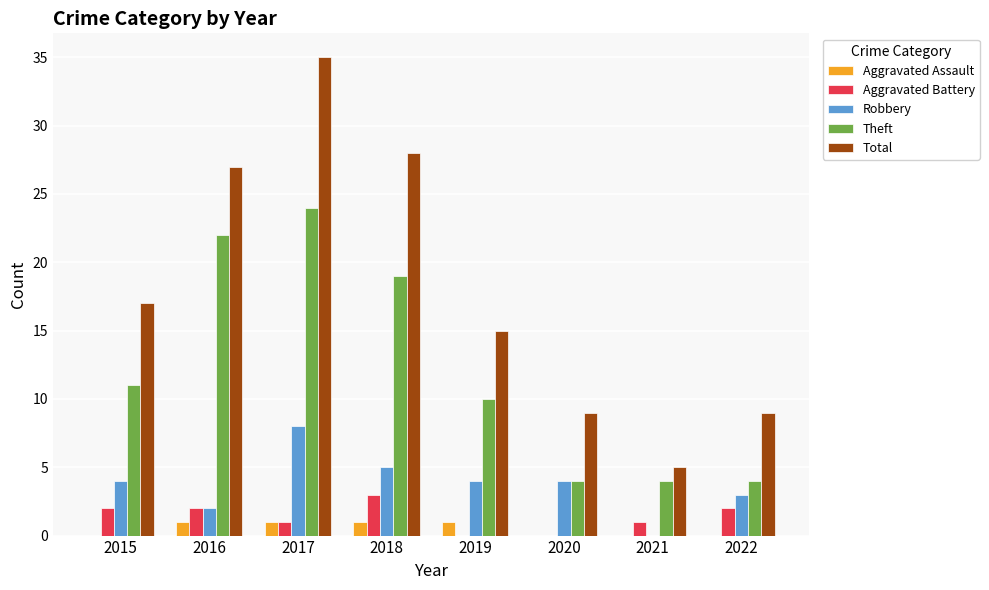

Where is Total nearest to the value 20?

2015